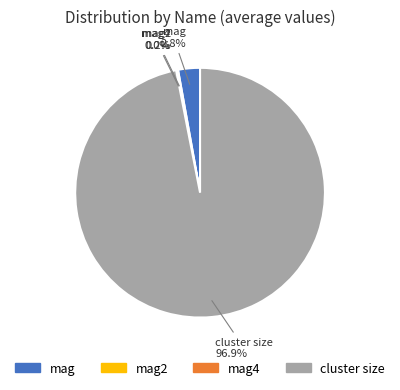

To the nearest percent, what is the average slice percentage?

25%